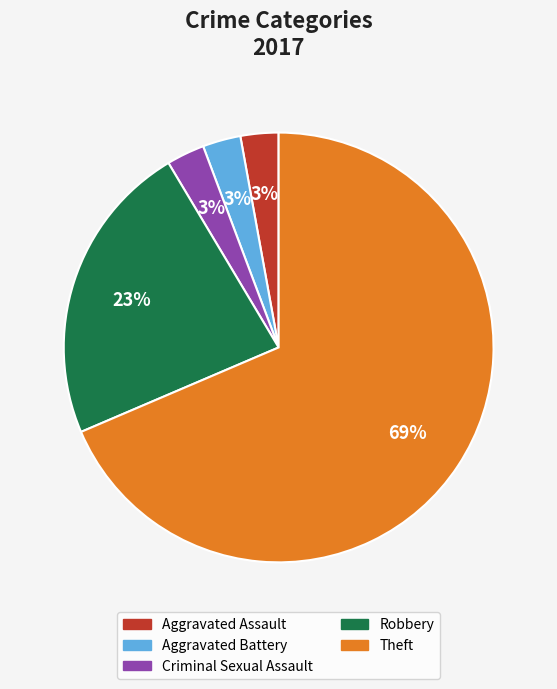

To the nearest percent, what is the average slice percentage?

20%